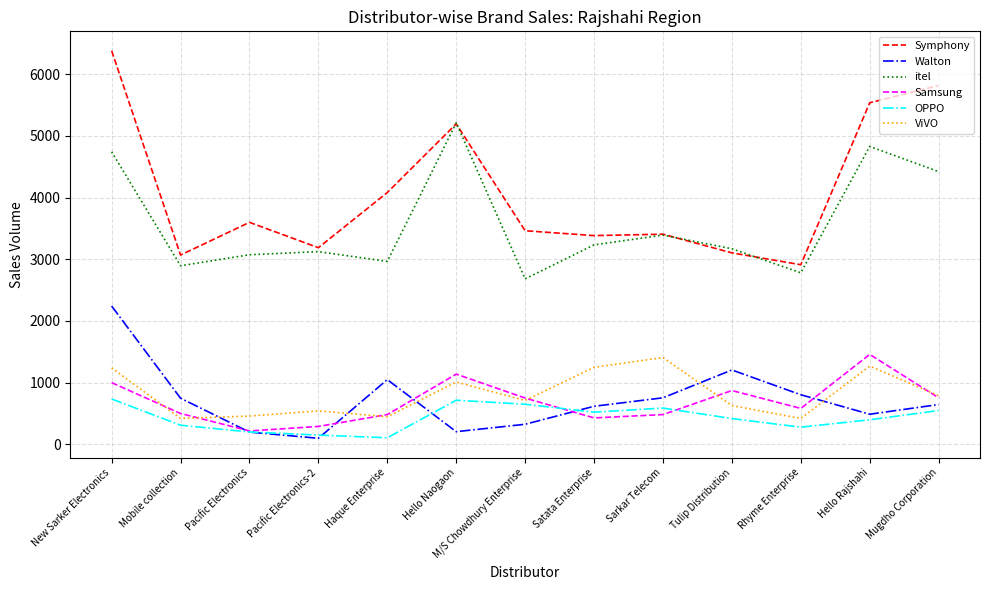

Does the chart have visible grid lines?

Yes